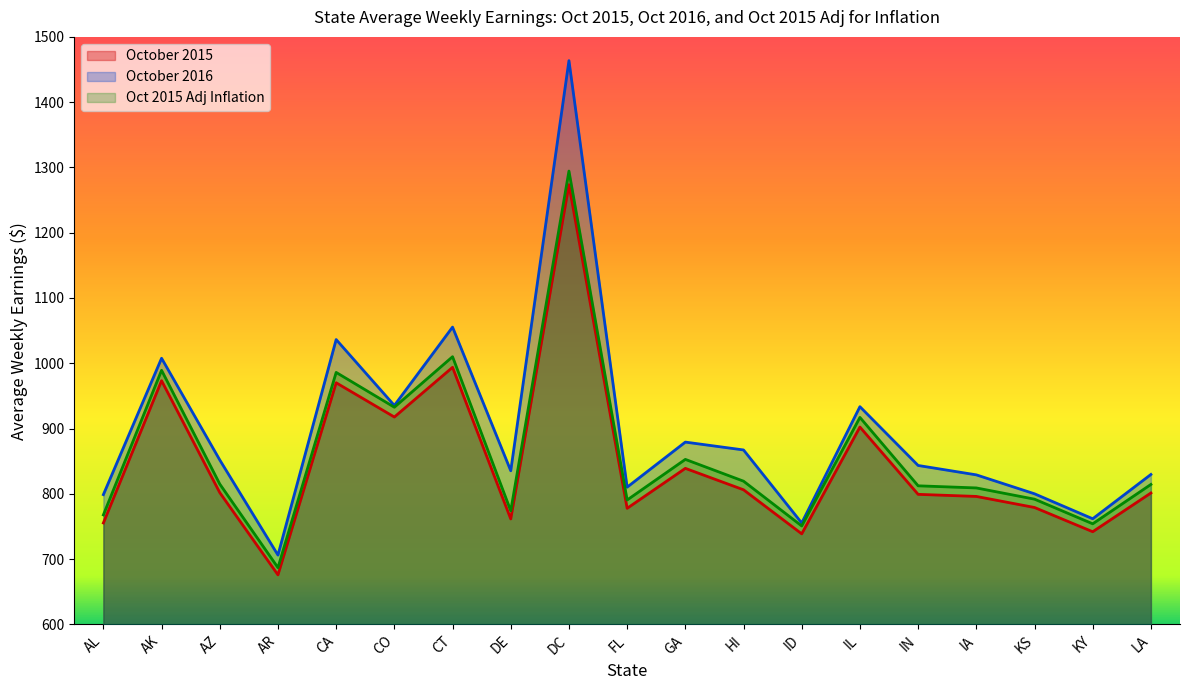

Reading left to right, transcribe all the data shown in this chart.

October 2015: AL=755.4	AK=973.3	AZ=801.9	AR=675.9	CA=970.1	CO=917.7	CT=993.8	DE=761.5	DC=1273.6	FL=777.8	GA=839.0	HI=806.2	ID=738.7	IL=902.3	IN=799.2	IA=796.0	KS=779.1	KY=742.0	LA=801.3
October 2016: AL=798.8	AK=1007.7	AZ=851.9	AR=706.1	CA=1036.3	CO=935.4	CT=1055.4	DE=835.3	DC=1463.6	FL=810.2	GA=879.3	HI=867.2	ID=755.3	IL=933.5	IN=843.5	IA=829.1	KS=800.1	KY=761.8	LA=829.7
Oct 2015 Adj Inflation: AL=767.7	AK=989.2	AZ=815.0	AR=686.9	CA=986.0	CO=932.7	CT=1010.1	DE=774.0	DC=1294.5	FL=790.5	GA=852.8	HI=819.4	ID=750.8	IL=917.1	IN=812.3	IA=809.0	KS=791.8	KY=754.1	LA=814.4